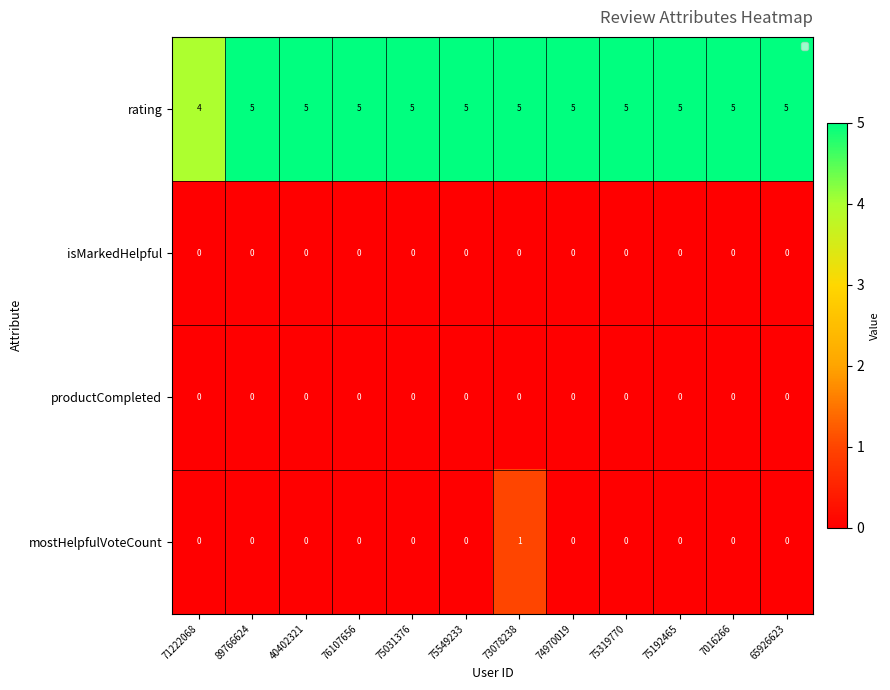

What is the spread (max minus min) of values at 76107656?

5